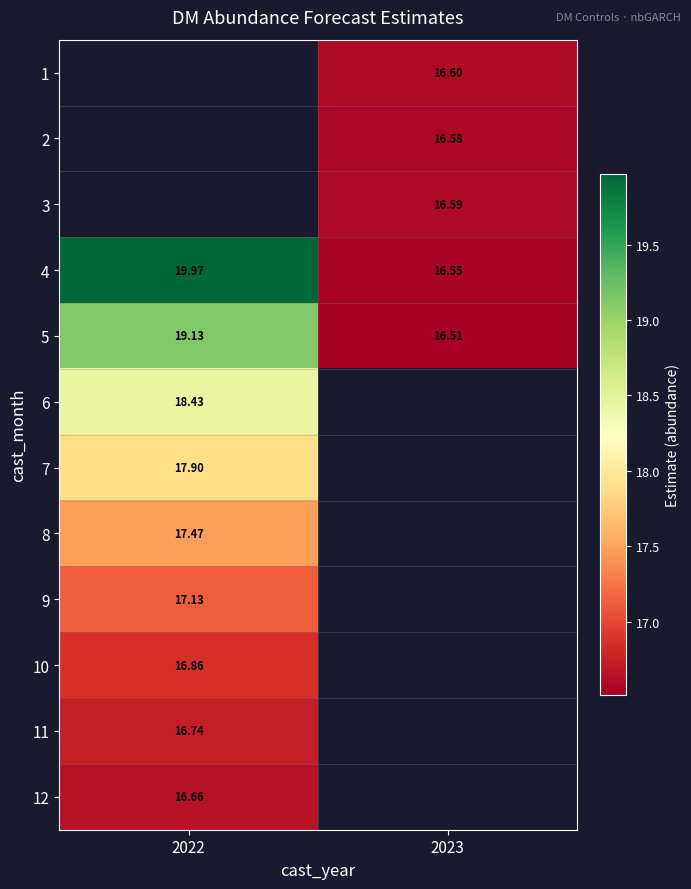

At which category does the chart reach its peak across all series?

2022